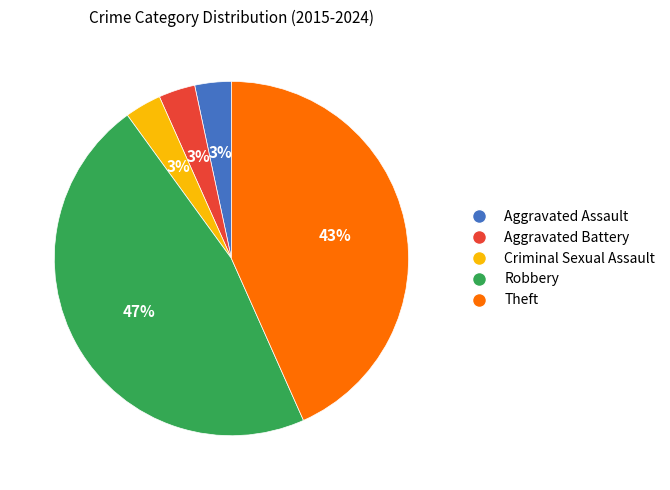

How many segments does this pie chart have?

5